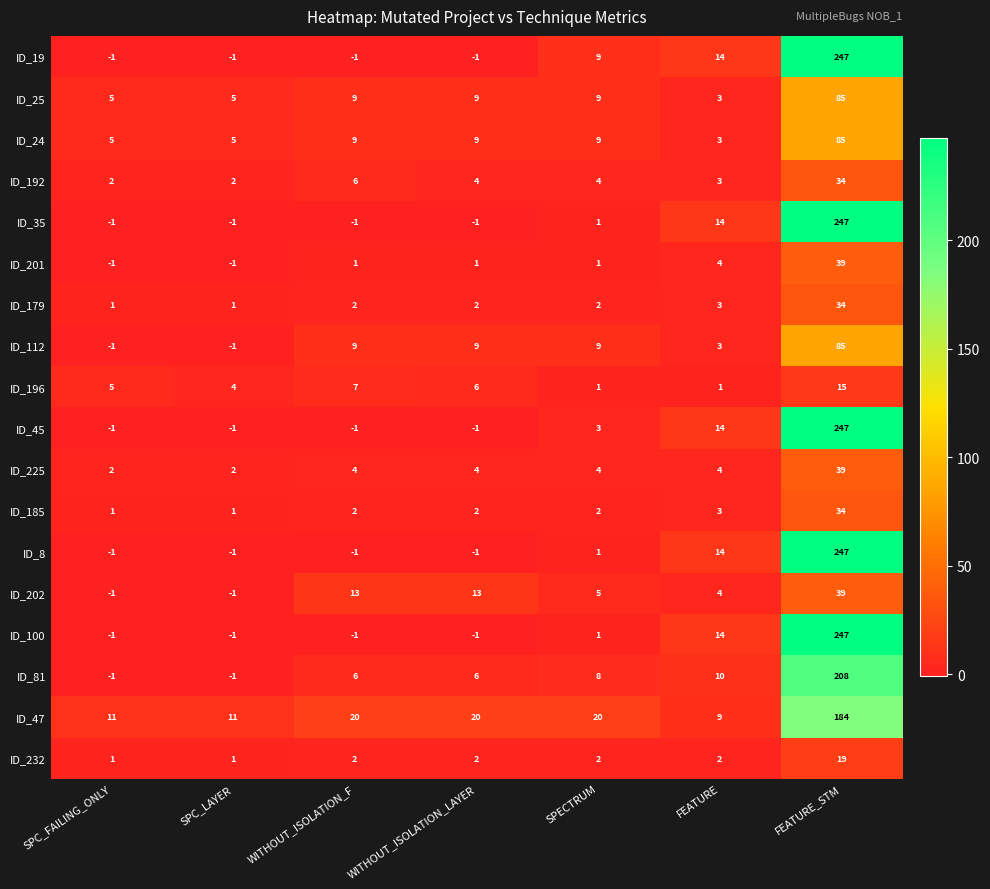

Is it true that ID_25 equals 114 at FEATURE_STM?

False